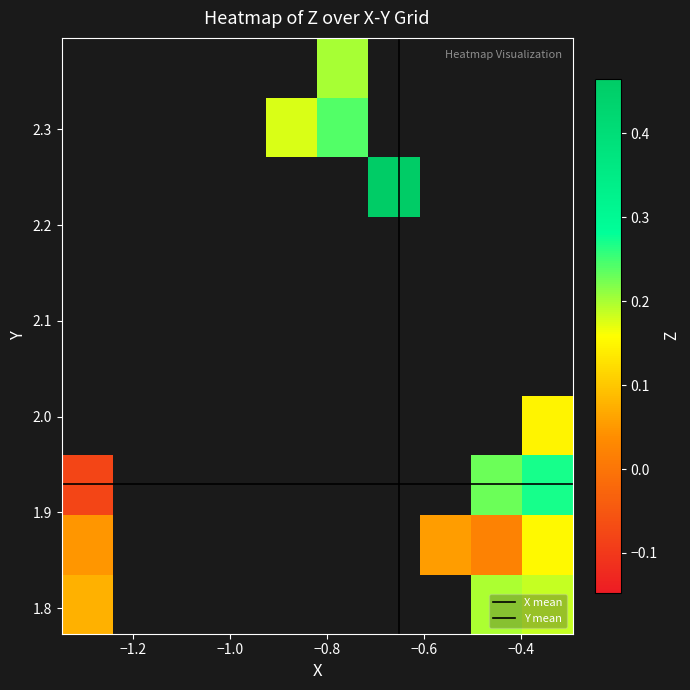

What is the sum of all X values?

-18.9